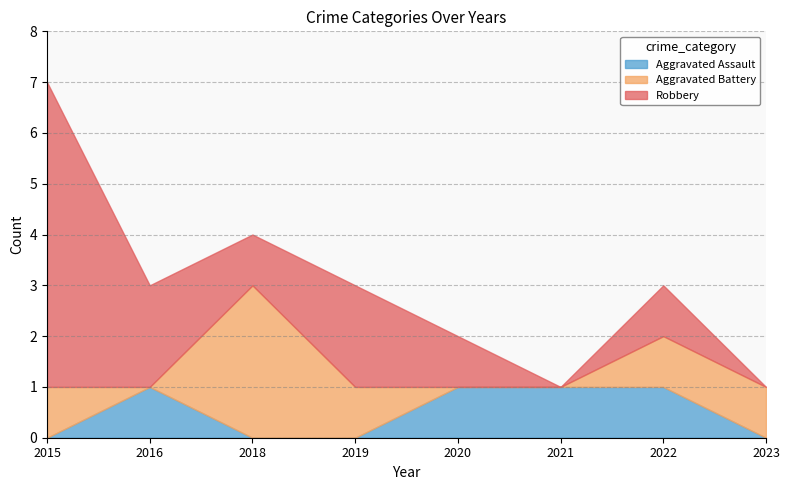

Where is the first local maximum for Aggravated Battery?

2018